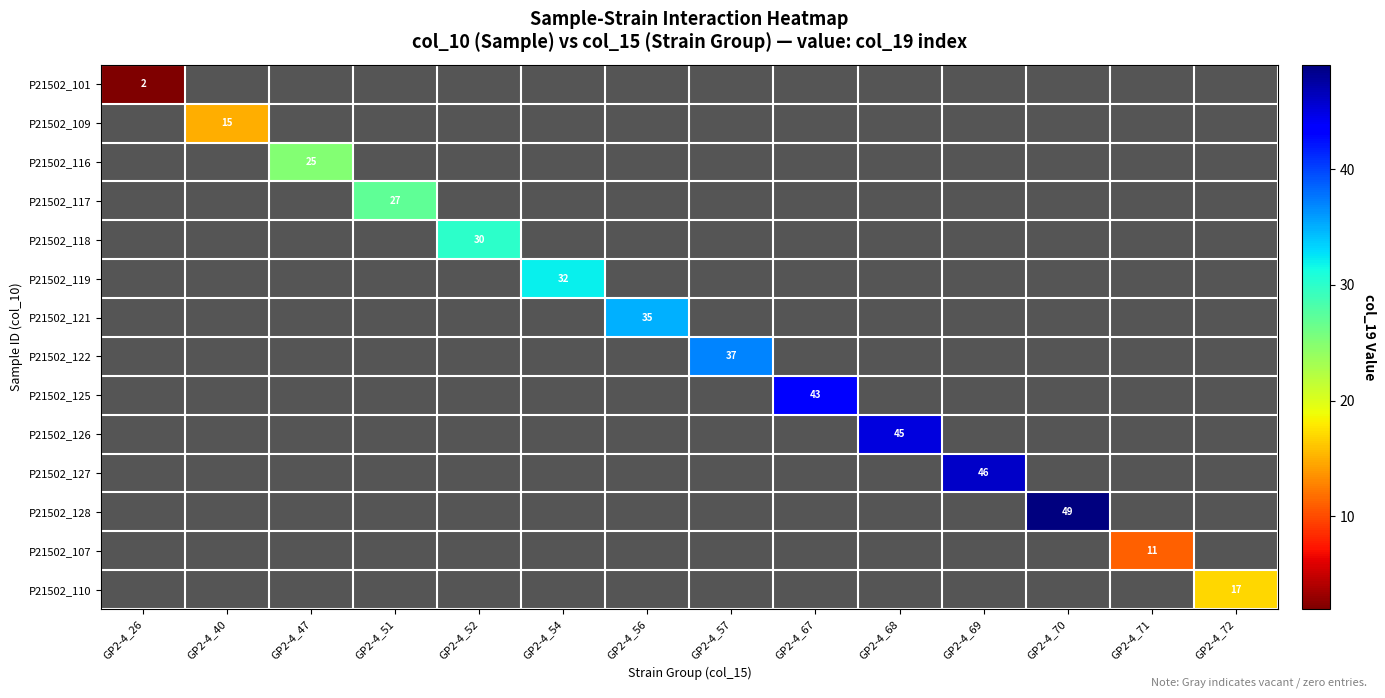

The value of P21502_110 at GP2-4_72 is 9. True or false?

False